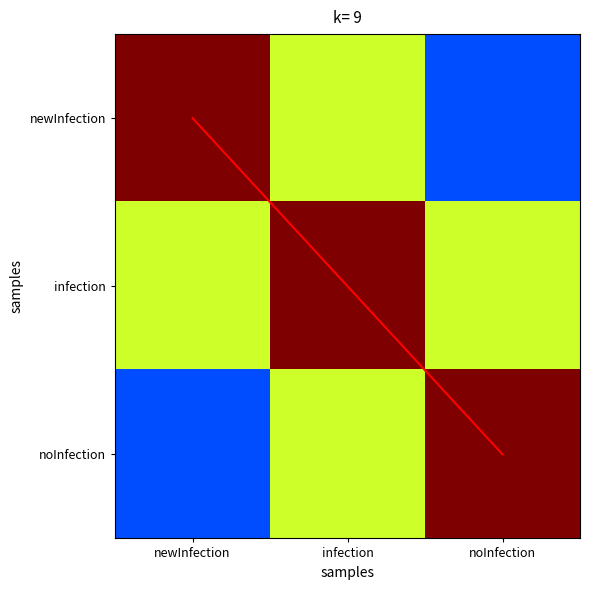

What is the sum of the noInfection values at newInfection and noInfection?

1.2